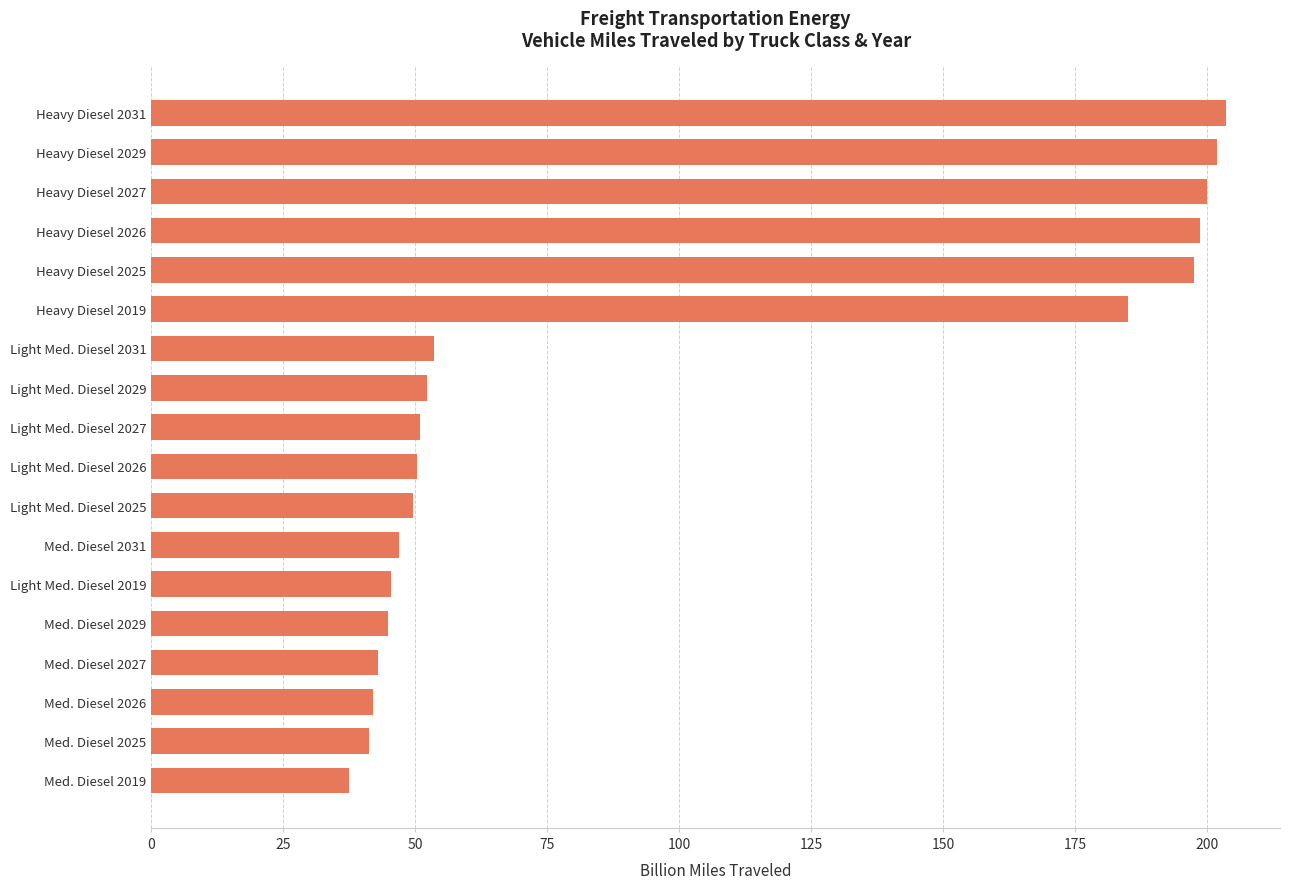

What is the difference between the maximum and second lowest values?

162.4